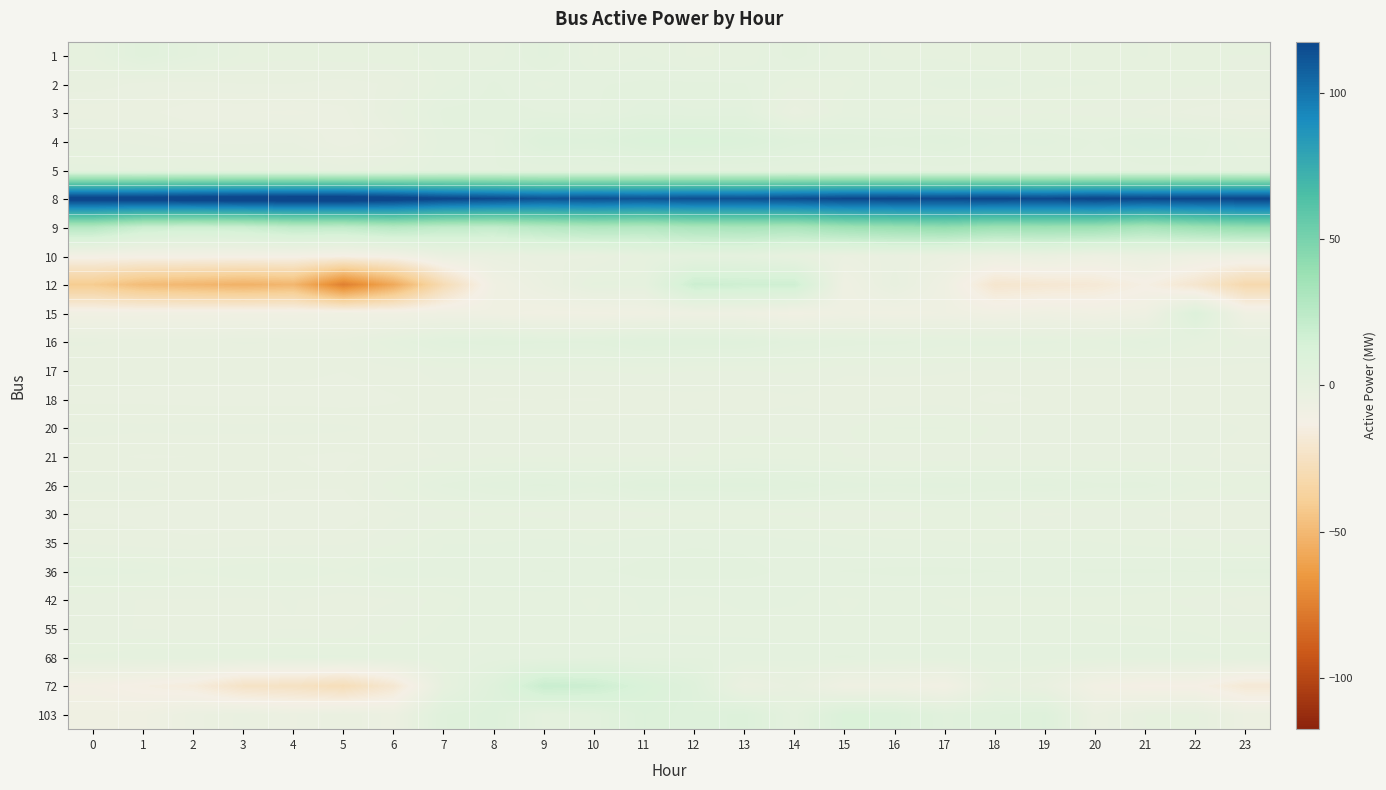

What is the spread (max minus min) of values at 13?

120.6